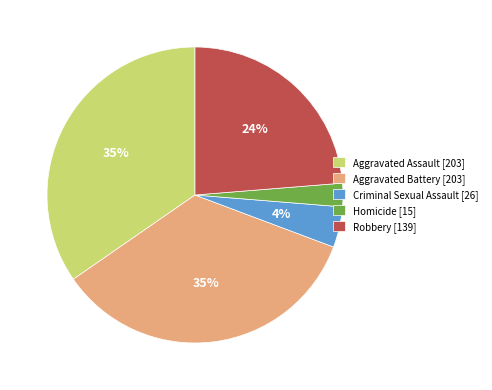

What percentage is the Criminal Sexual Assault slice, to the nearest percent?

4%